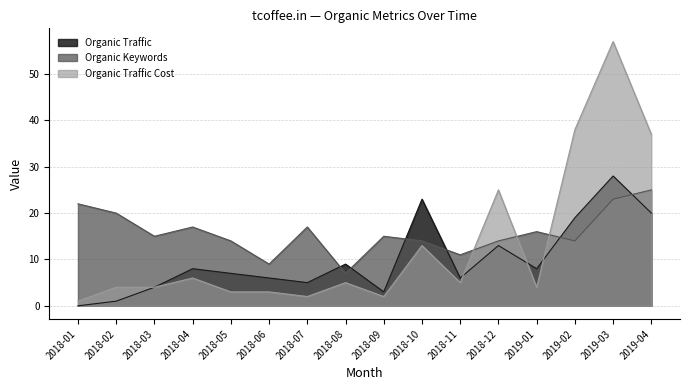

Which series has the widest spread of values?

Organic Traffic Cost